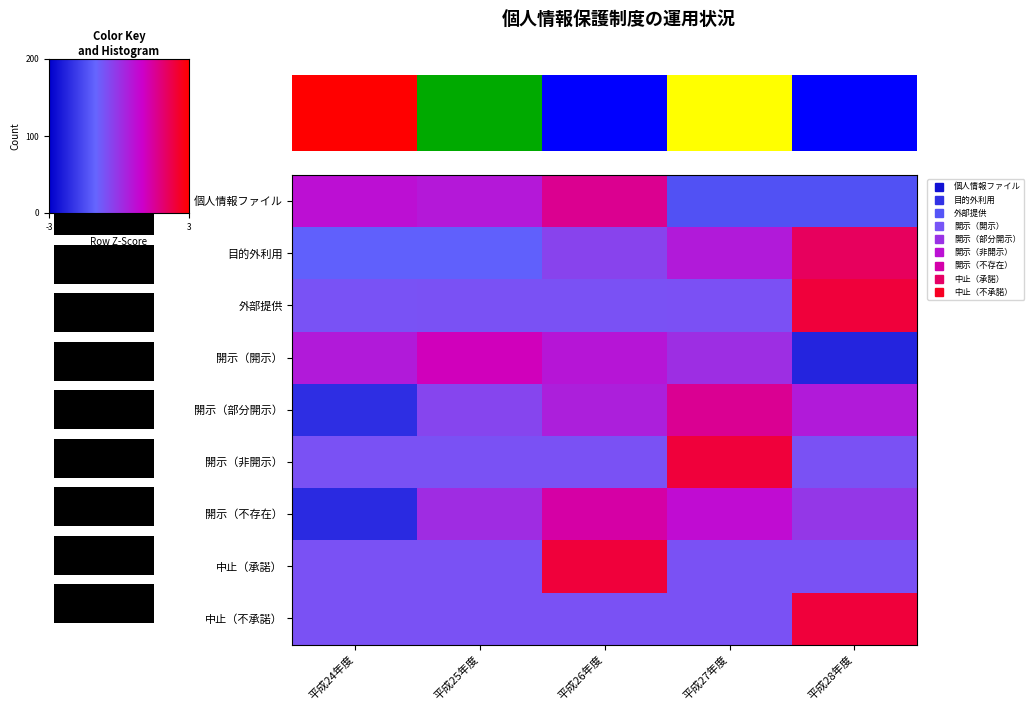

The 開示（不存在） series shows 0.6 at 平成27年度. True or false?

True